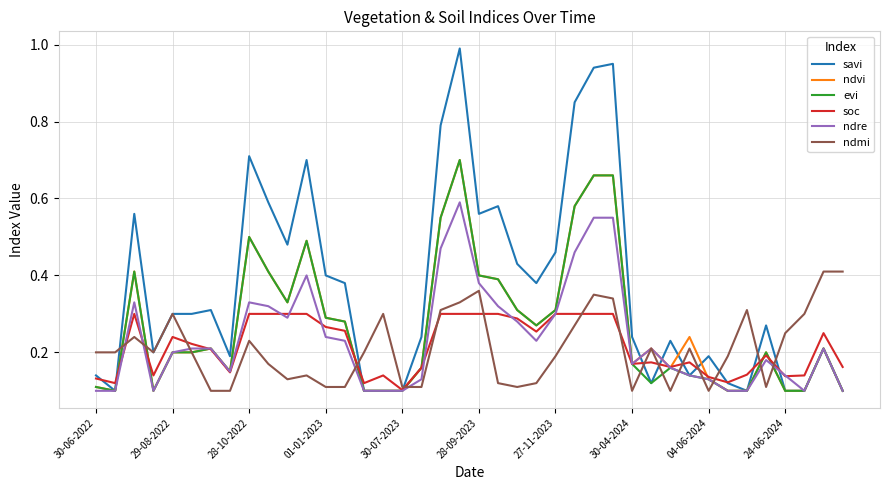

Which series has the largest total across all categories?

savi